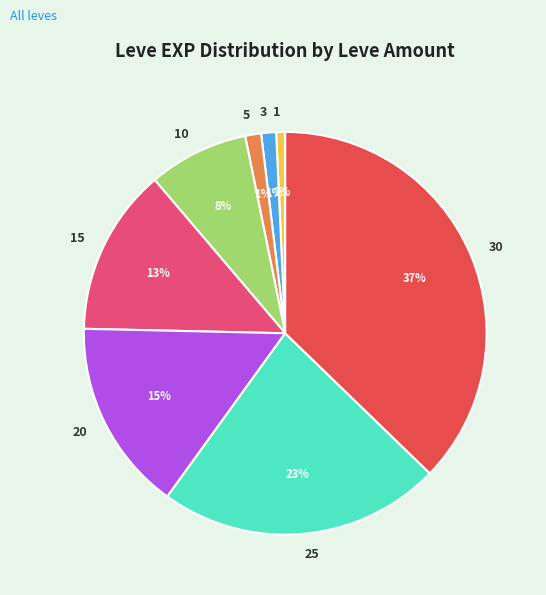

True or false: 20 accounts for 15% of the total.

True